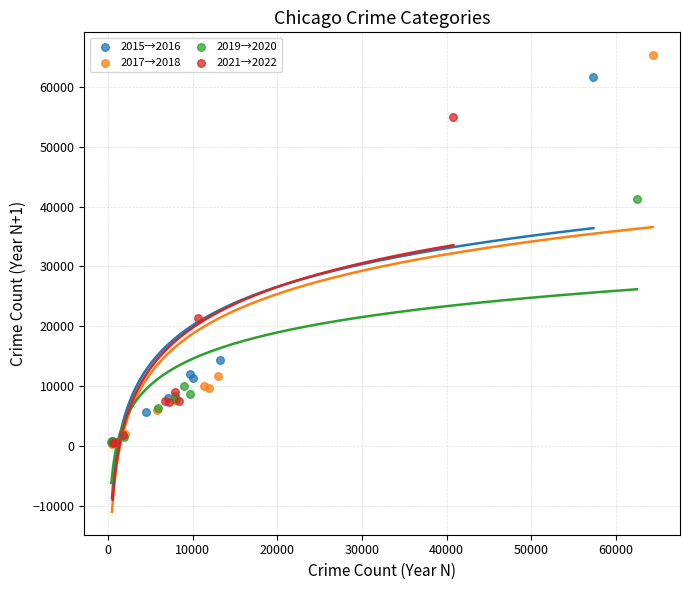

Which series has the widest spread of Y values?

2017→2018